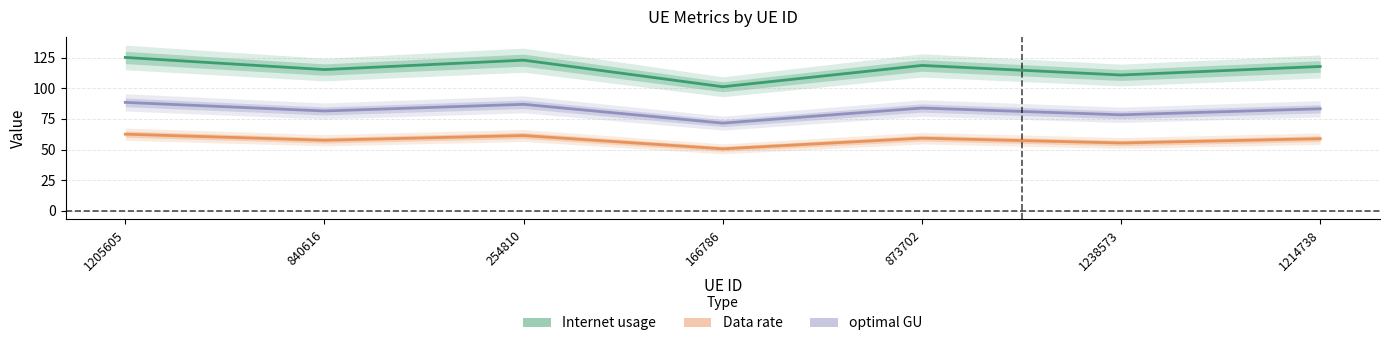

What is the minimum value for Internet usage?

101.3